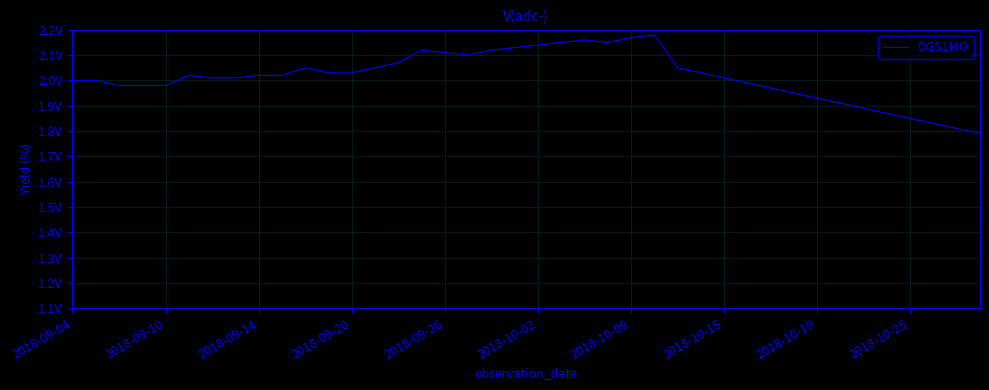

Reading left to right, list all the values displayed in this chart.

2.0	2.0	2.0	2.0	2.0	2.0	2.0	2.0	2.0	2.0	2.0	2.0	2.0	2.0	2.1	2.1	2.1	2.1	2.1	2.1	2.1	2.1	2.2	2.1	2.2	2.2	2.0	2.0	2.0	2.0	2.0	1.9	1.9	1.9	1.9	1.9	1.9	1.8	1.8	1.8